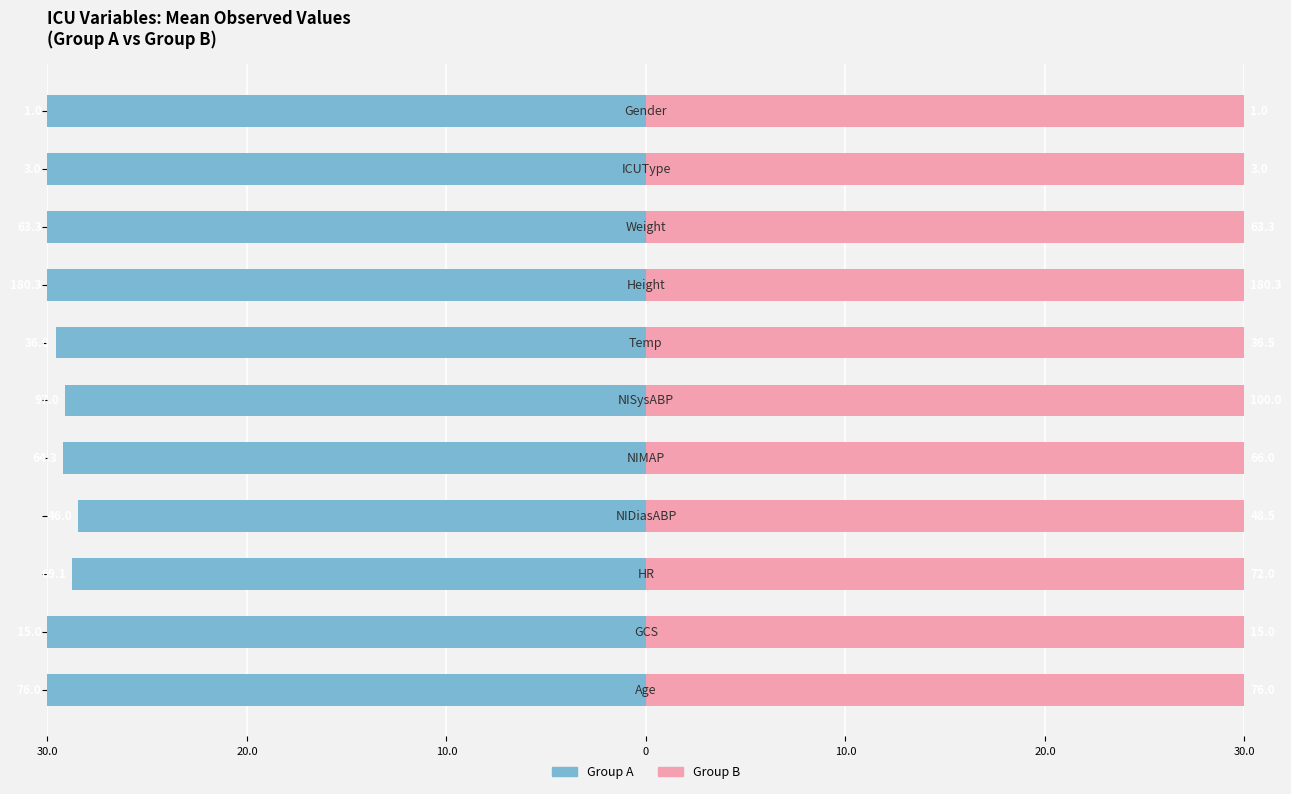

The Group A (left) series shows -12.3 at 20.0. True or false?

False